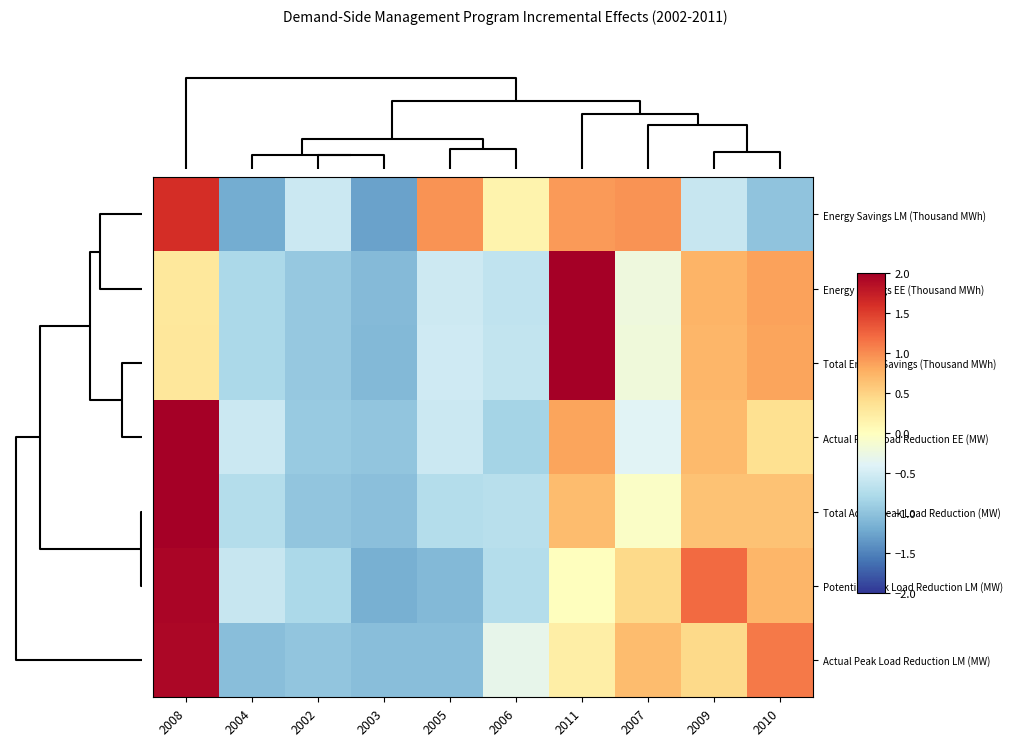

Reading left to right, transcribe all the data shown in this chart.

Energy Savings LM (Thousand MWh): 2008=1.6	2004=-1.2	2002=-0.6	2003=-1.3	2005=1.0	2006=0.1	2011=0.9	2007=1.0	2009=-0.6	2010=-1.0
Energy Savings EE (Thousand MWh): 2008=0.3	2004=-0.8	2002=-0.9	2003=-1.1	2005=-0.5	2006=-0.6	2011=2.3	2007=-0.2	2009=0.7	2010=0.9
Total Energy Savings (Thousand MWh): 2008=0.3	2004=-0.8	2002=-1.0	2003=-1.1	2005=-0.5	2006=-0.6	2011=2.3	2007=-0.2	2009=0.7	2010=0.9
Actual Peak Load Reduction EE (MW): 2008=2.3	2004=-0.5	2002=-0.9	2003=-1.0	2005=-0.6	2006=-0.8	2011=0.9	2007=-0.4	2009=0.7	2010=0.4
Total Actual Peak Load Reduction (MW): 2008=2.3	2004=-0.7	2002=-1.0	2003=-1.0	2005=-0.7	2006=-0.7	2011=0.7	2007=-0.1	2009=0.6	2010=0.6
Potential Peak Load Reduction LM (MW): 2008=1.9	2004=-0.6	2002=-0.8	2003=-1.2	2005=-1.1	2006=-0.7	2011=0.0	2007=0.4	2009=1.2	2010=0.7
Actual Peak Load Reduction LM (MW): 2008=1.9	2004=-1.0	2002=-1.0	2003=-1.0	2005=-1.0	2006=-0.3	2011=0.2	2007=0.7	2009=0.4	2010=1.1